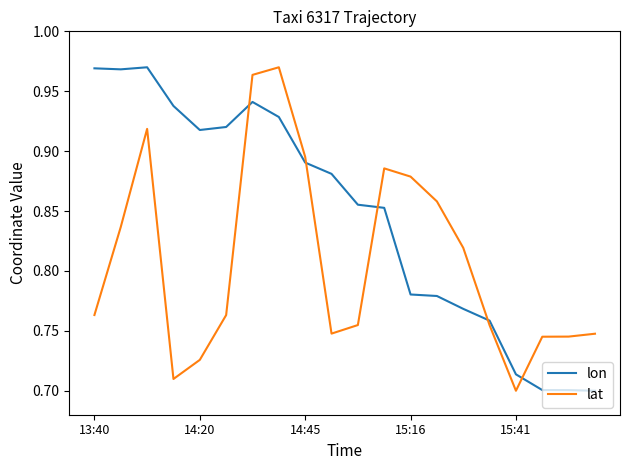

Count the number of data series in this chart.

2